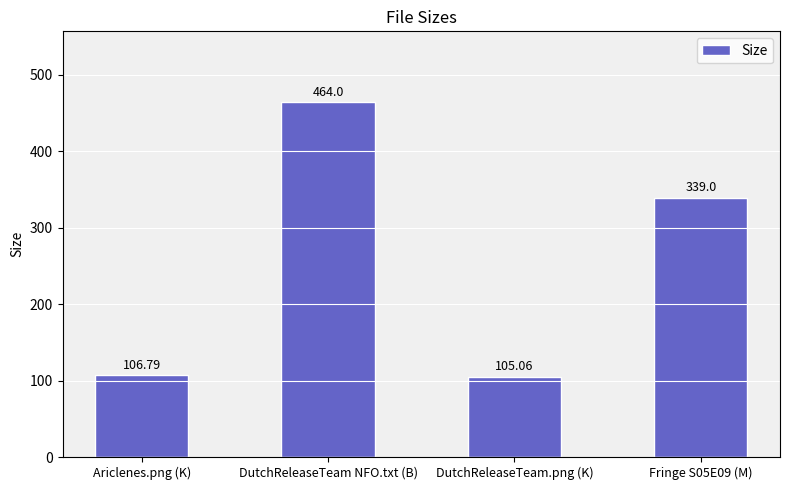

What is the sum of the values at Fringe S05E09 (M) and Ariclenes.png (K)?

445.8